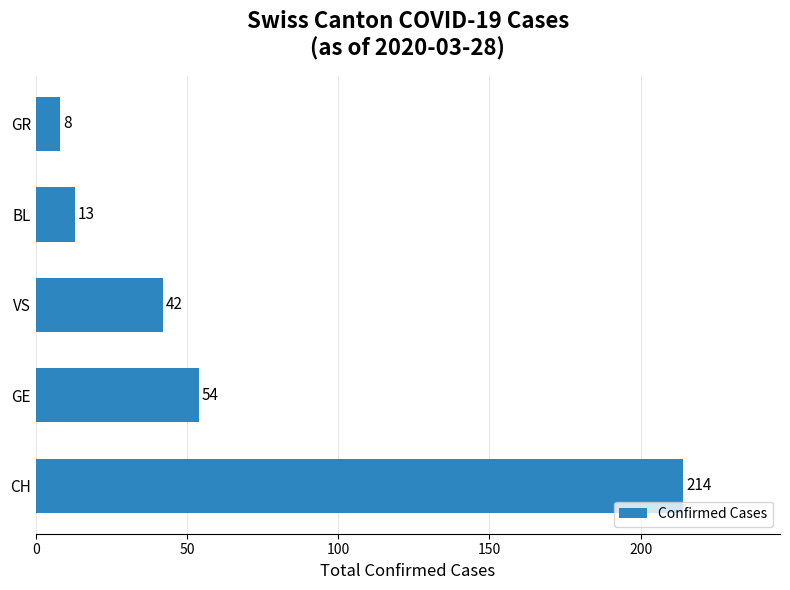

What is the average value?

66